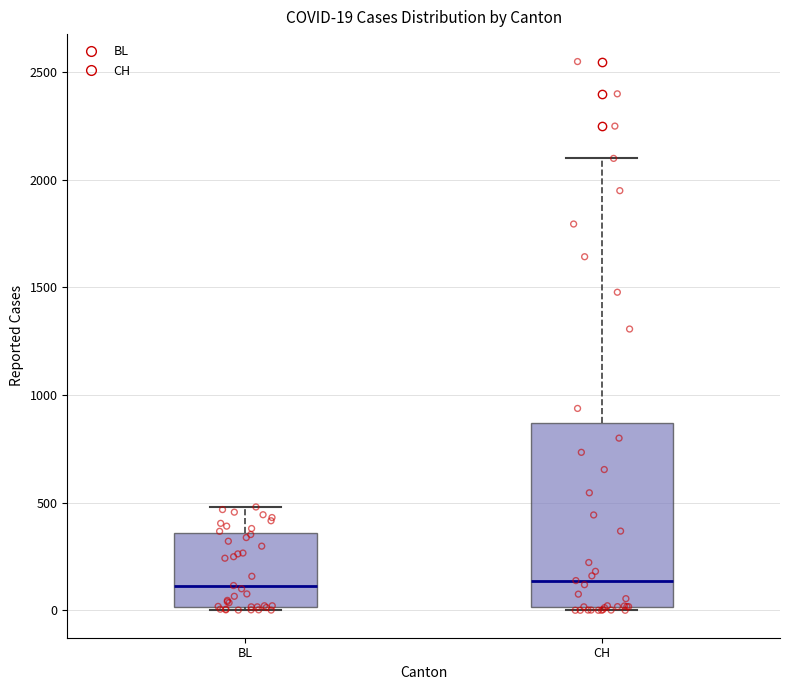

Which box is the tallest, from its lower edge to its upper edge?

CH